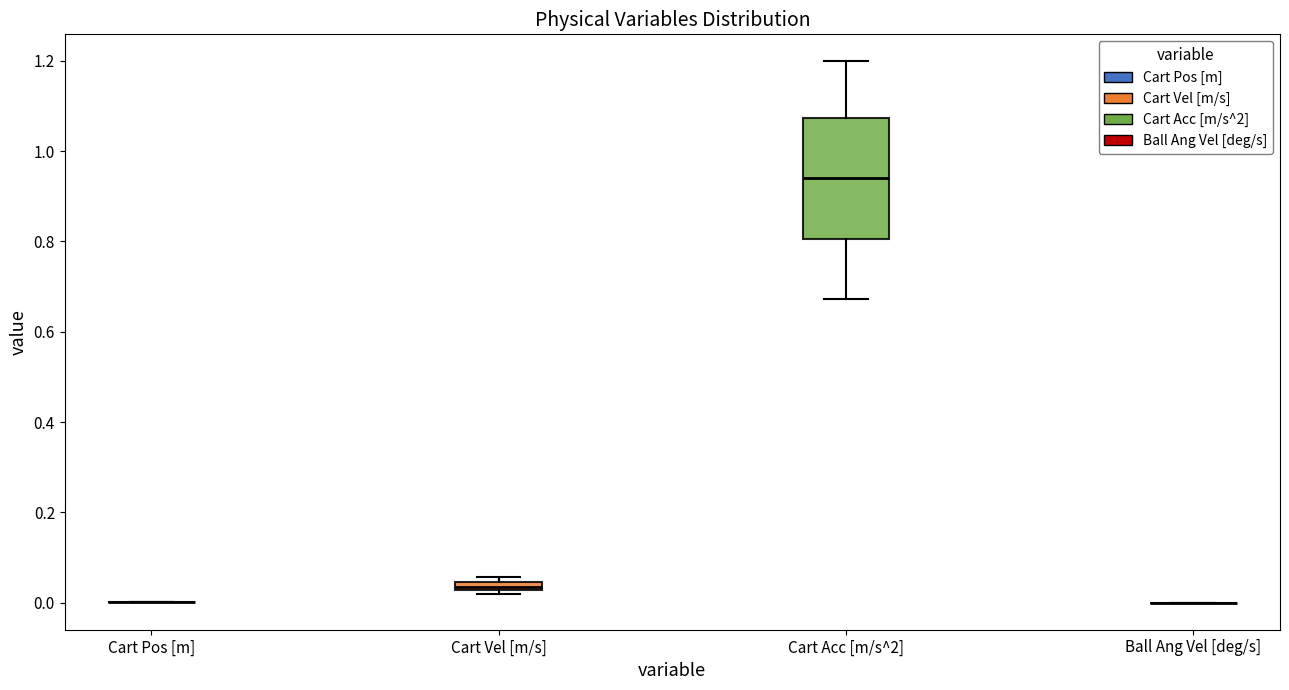

Which box is the tallest, from its lower edge to its upper edge?

Cart Acc [m/s^2]